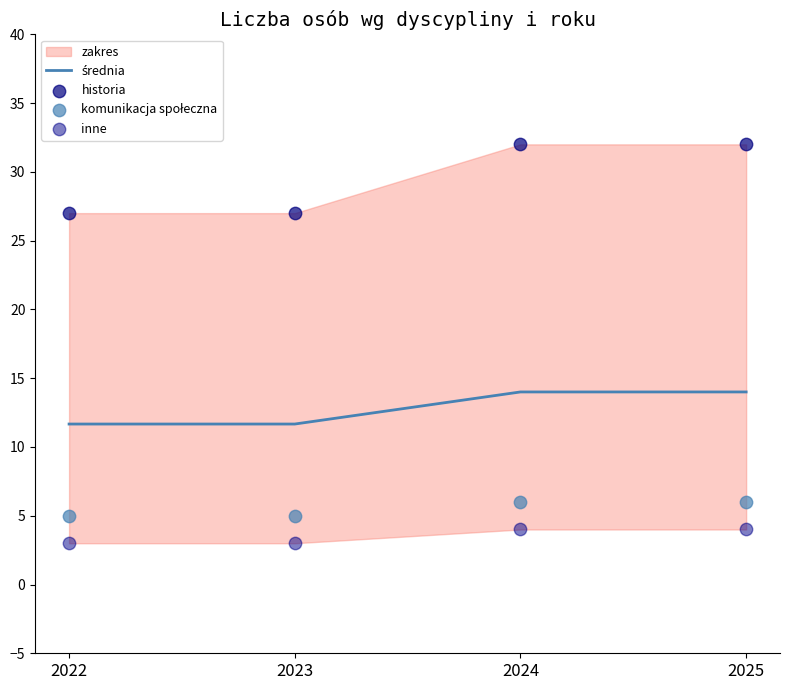

Which series contains the highest Y value?

historia